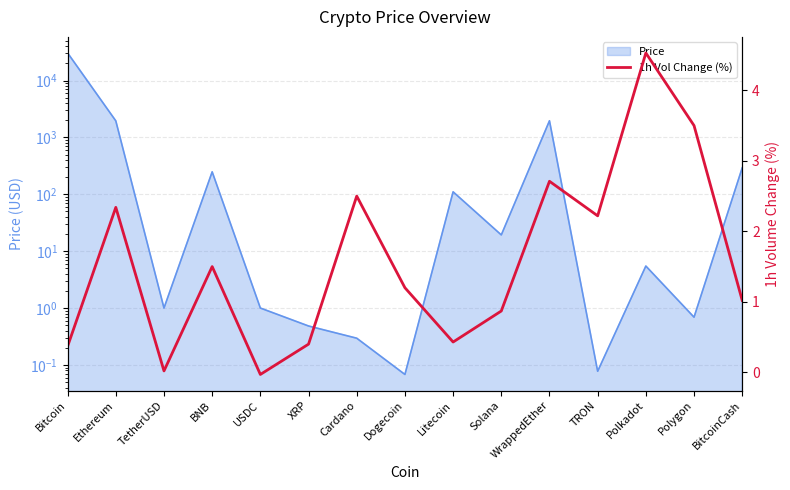

True or false: there are more than 0 points higher than both neighbors.

True